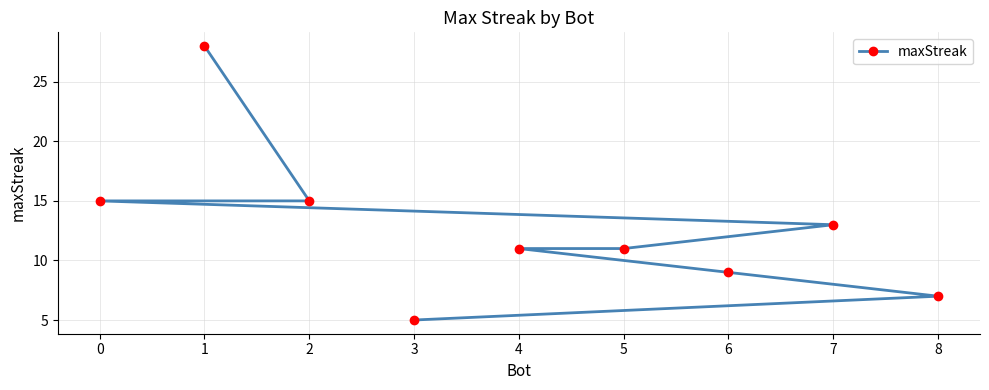

What is the difference between the values at 7 and 5?

2